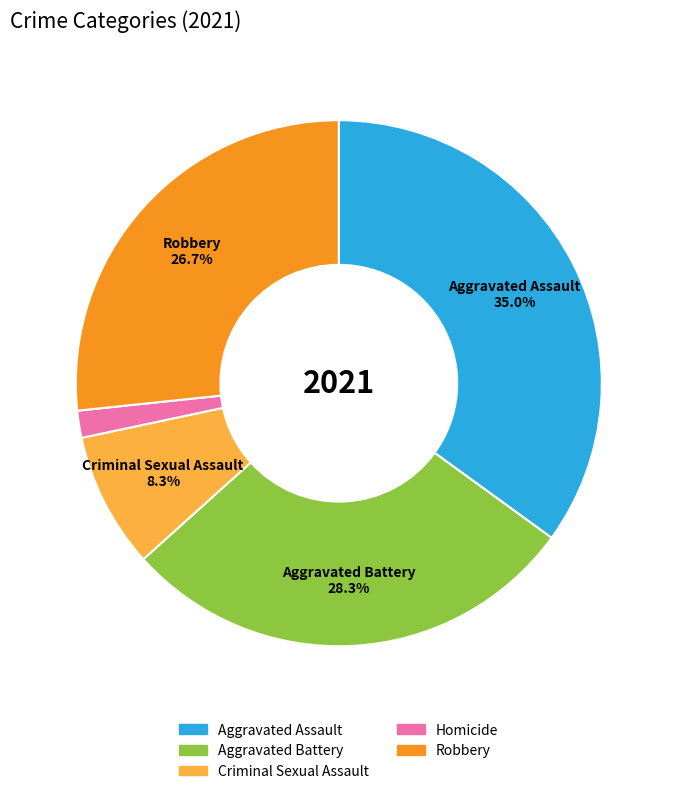

To the nearest percent, what portion does Aggravated Assault represent?

35%